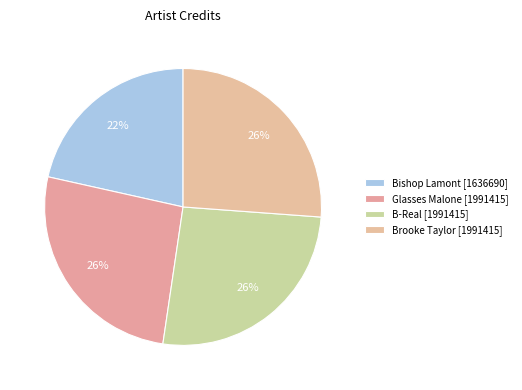

Count the number of slices in the pie.

4